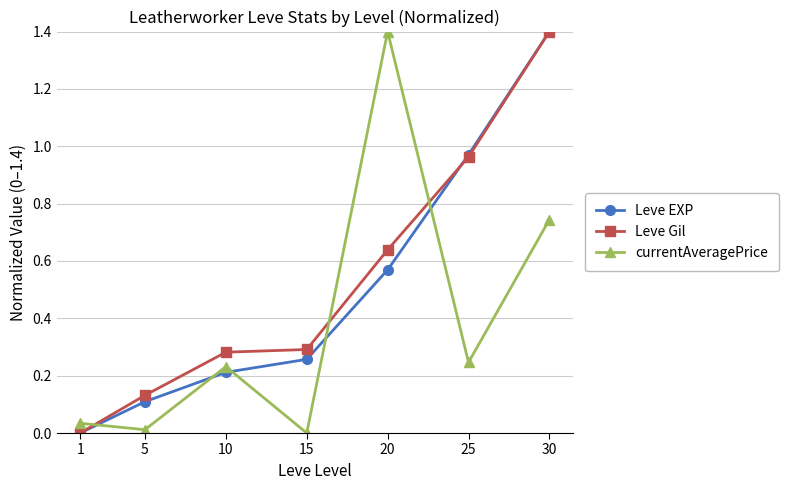

How many categories are shown in the chart?

7